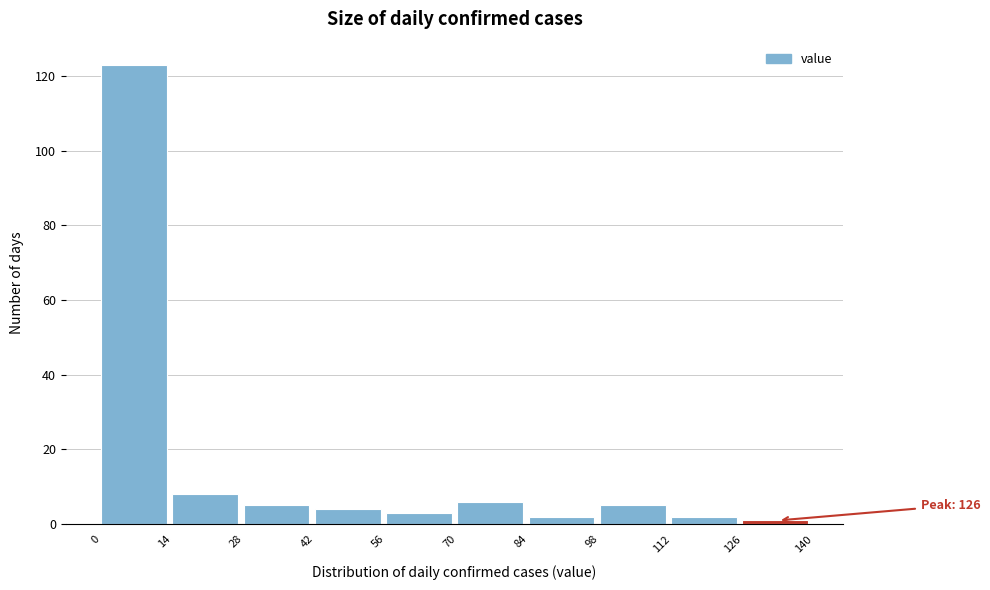

Over which range of the x-axis is the bar tallest?

0 to 14